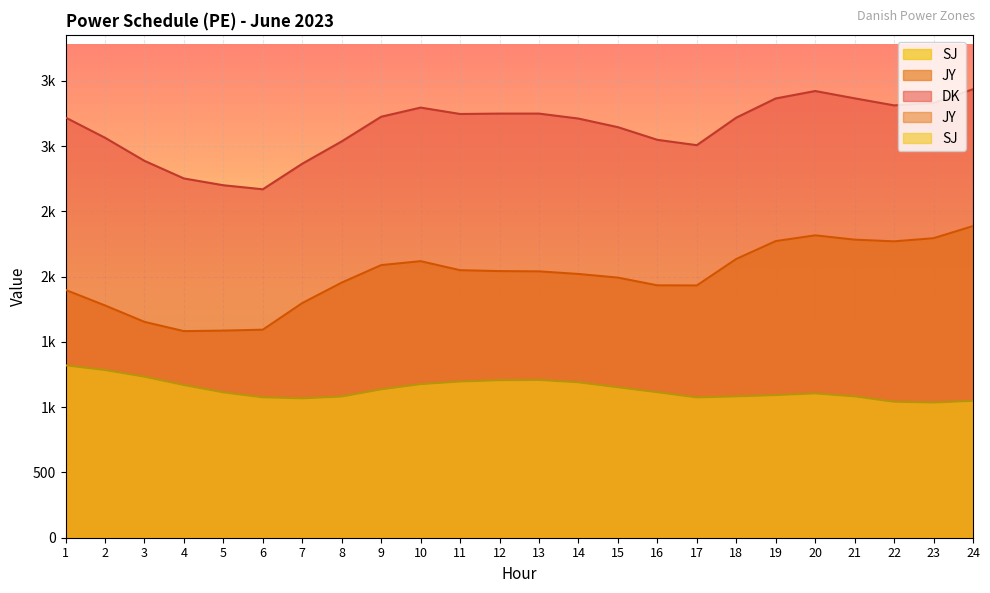

Which category has the lowest value across all series?

23